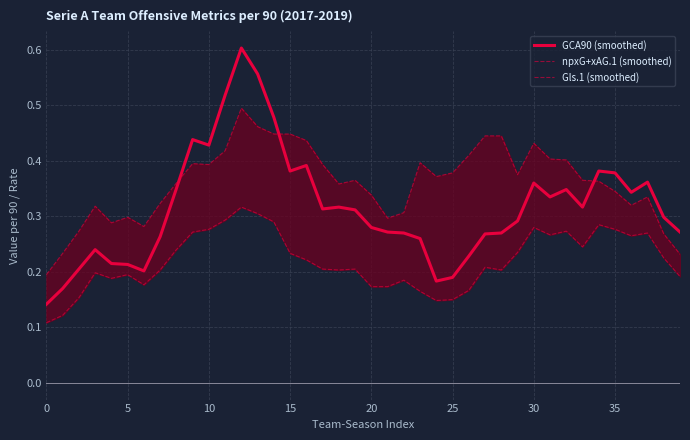

What value does the Gls.1 (smoothed) series have at 17?

0.2